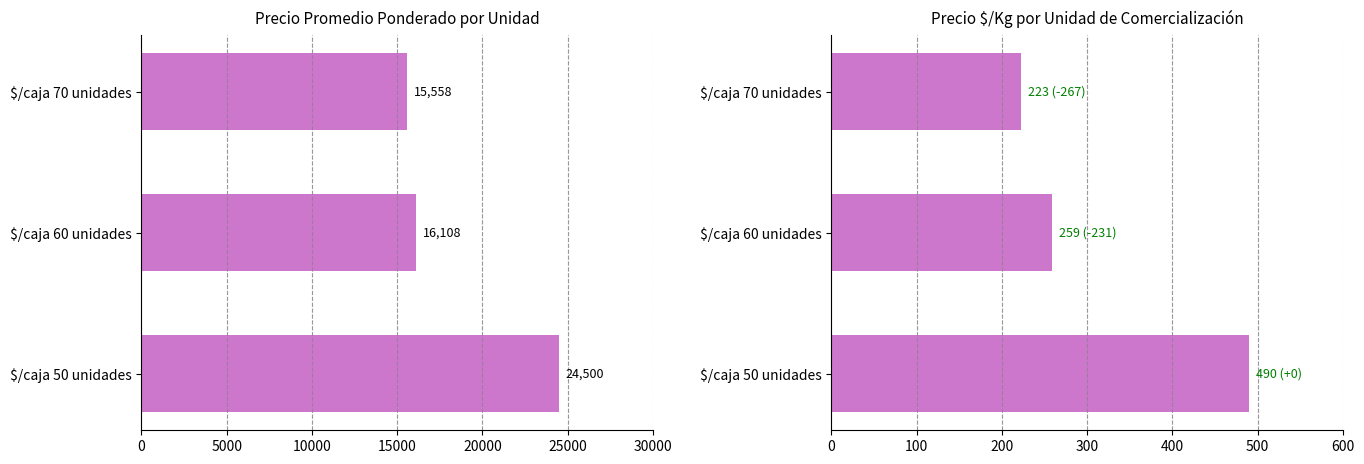

List the series in order of their peak value, lowest first.

Precio $/Kg, Precio promedio ponderado